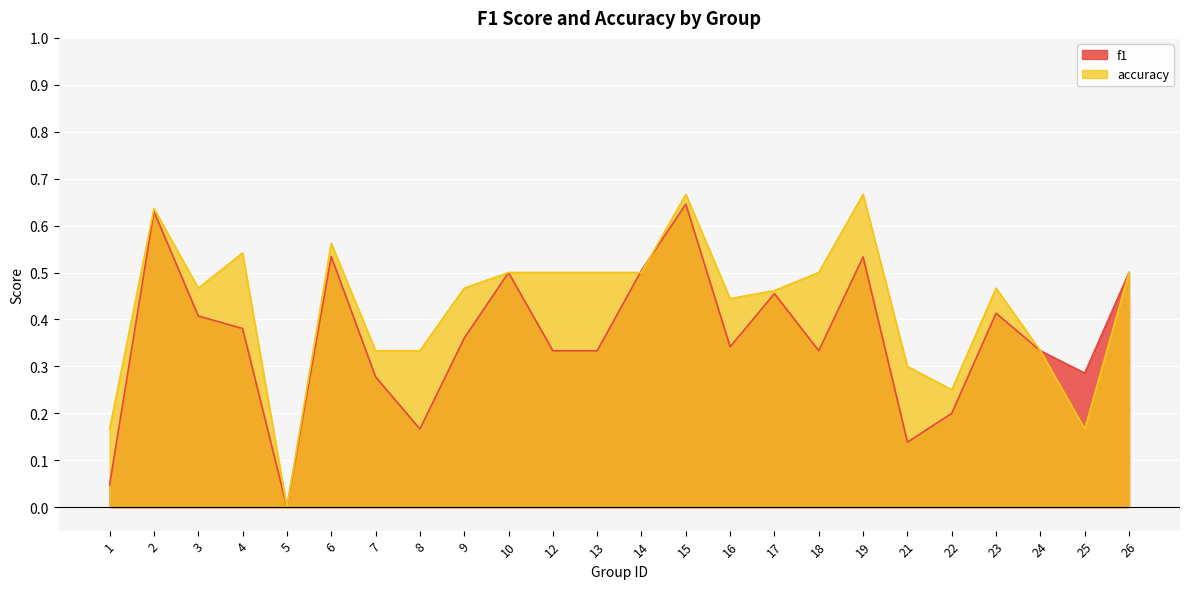

List the series in order of their peak value, lowest first.

f1, accuracy